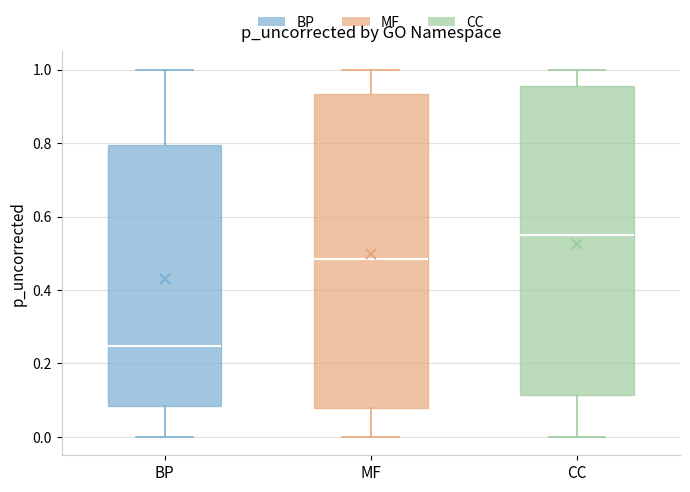

Which box's median line is the highest?

CC